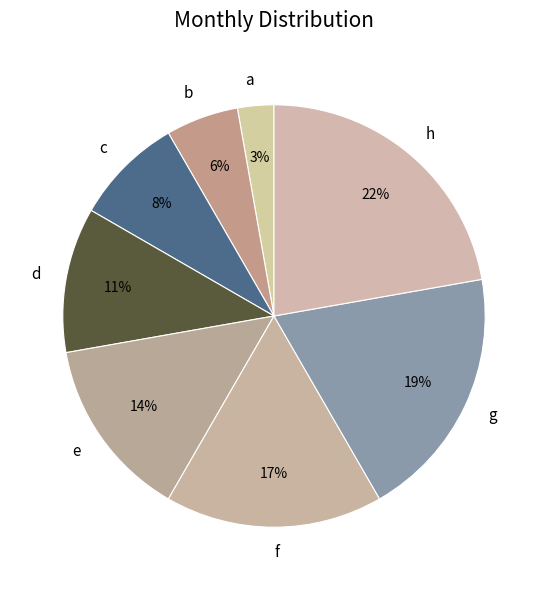

Approximately how many times larger is the value at c compared to h?

0.4